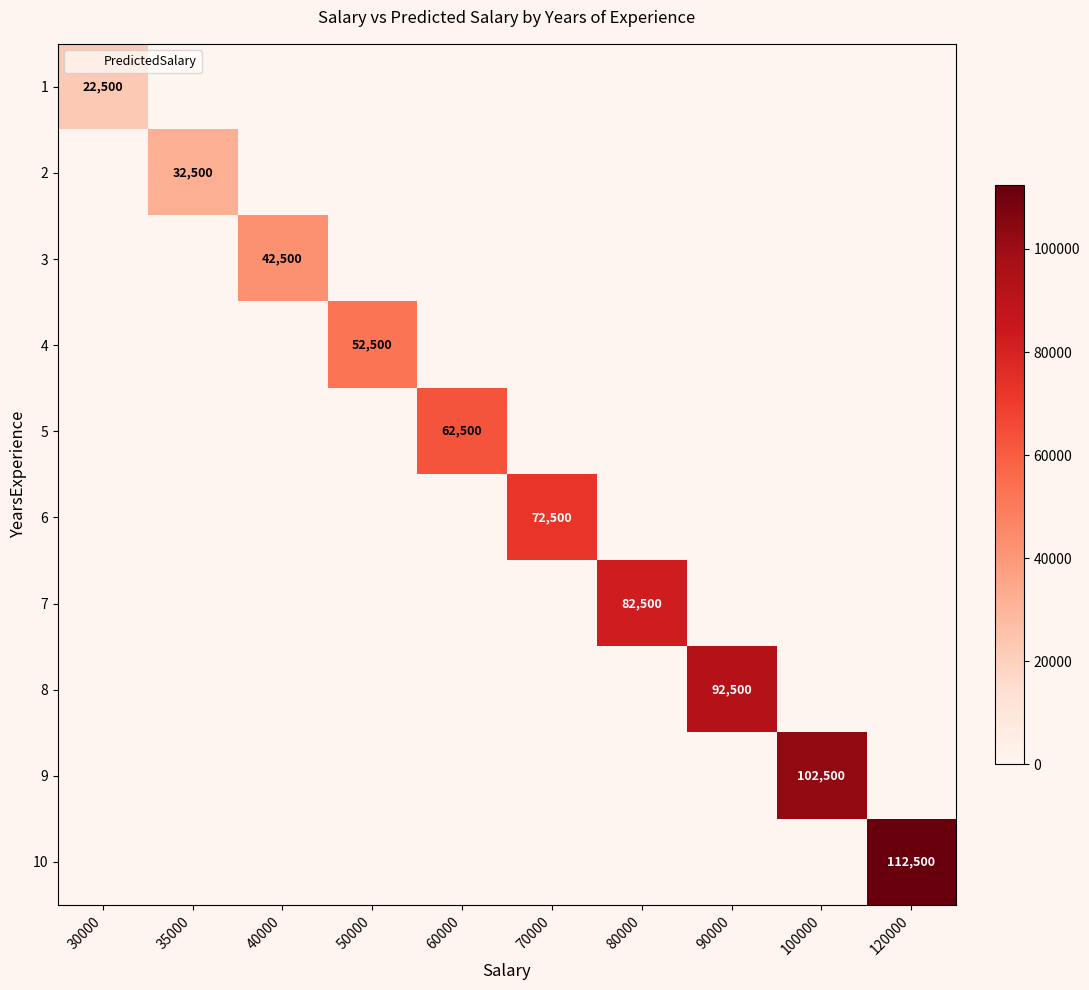

At 120000, list the series in order from smallest to largest.

1, 2, 3, 4, 5, 6, 7, 8, 9, 10